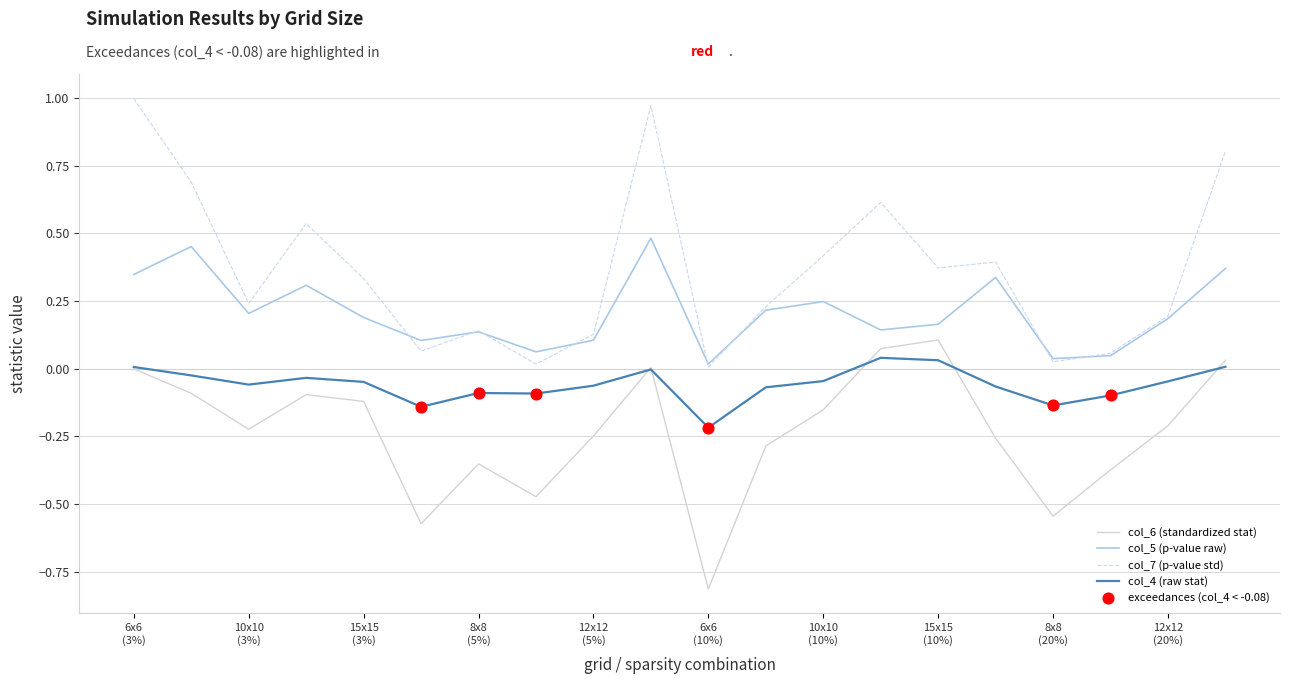

Which series has the largest total across all categories?

col_7 (p-value std)